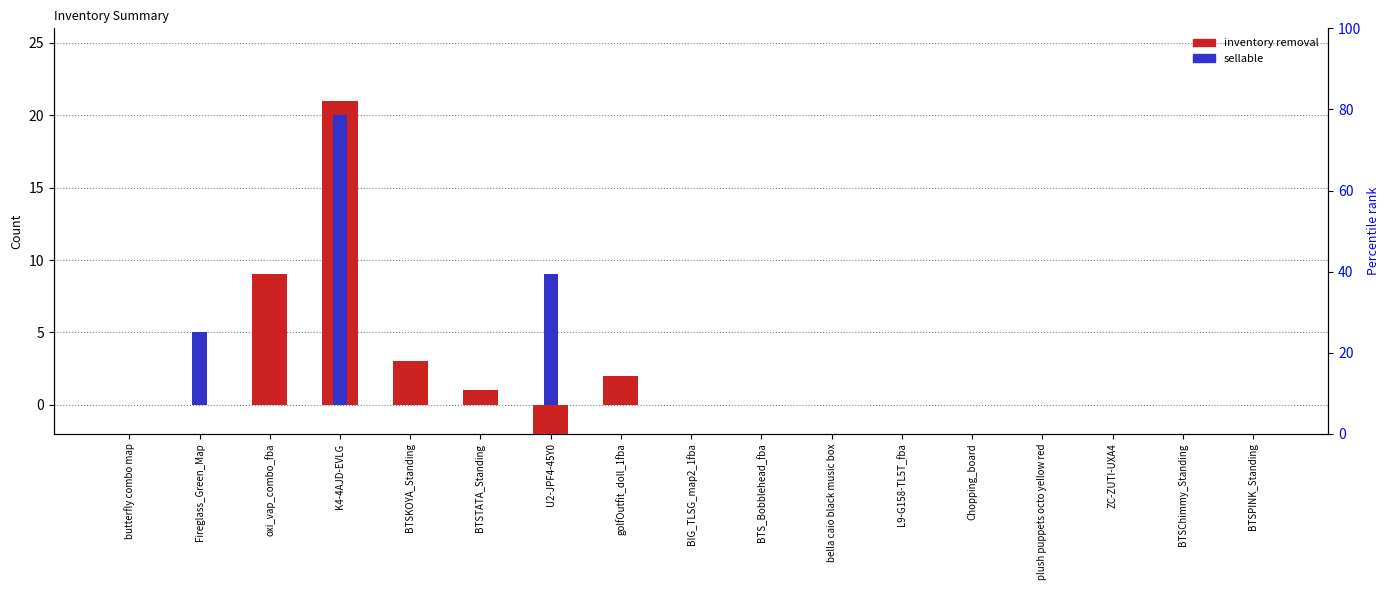

At which label is Sellable closest to 10?

U2-JPF4-45Y0